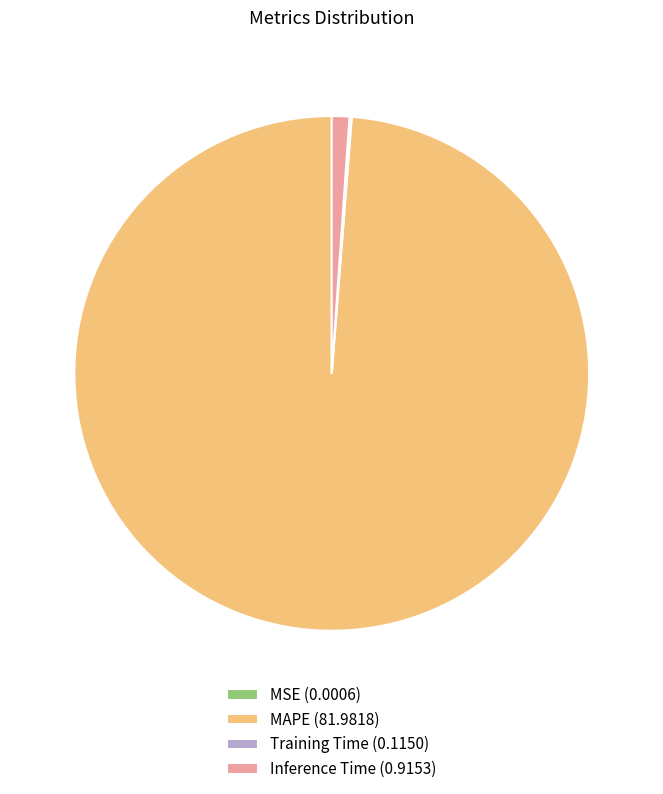

Which category accounts for the majority?

MAPE